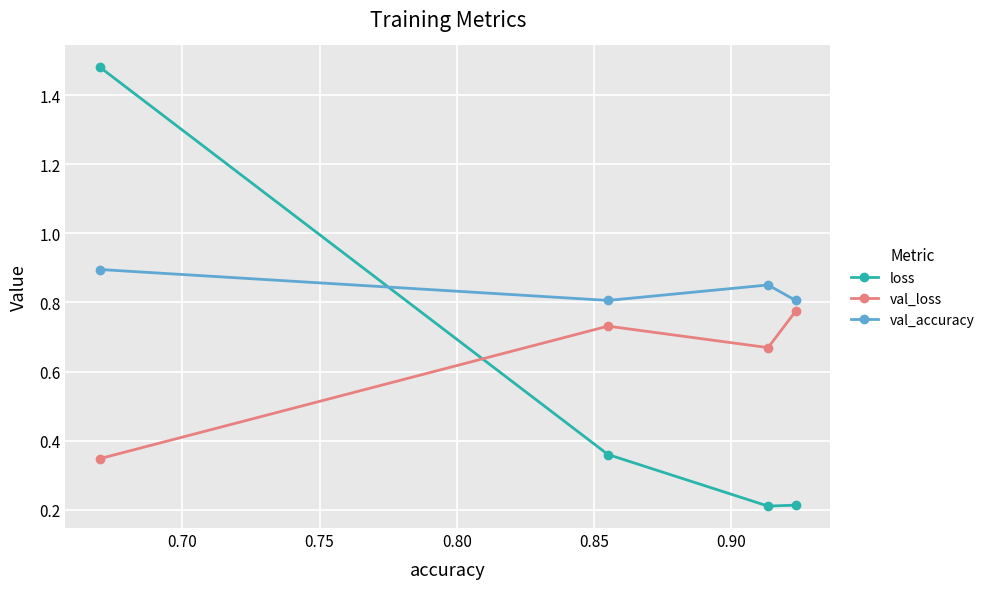

True or false: val_accuracy has more than 1 points higher than both neighbors.

False